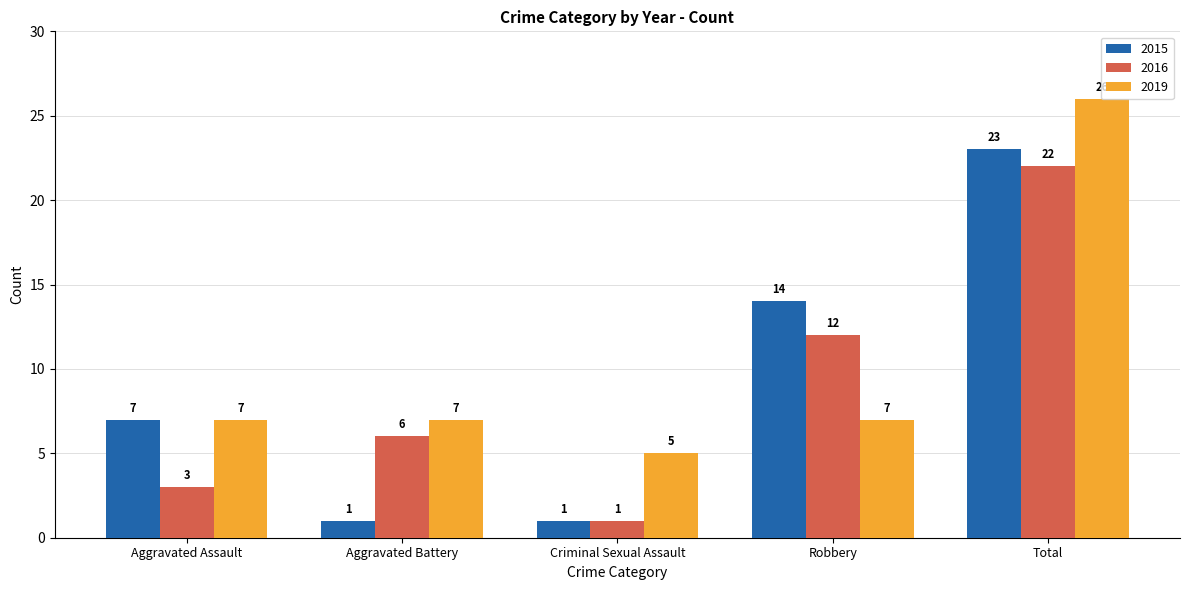

Which series changed the most between Aggravated Assault and Robbery?

2016